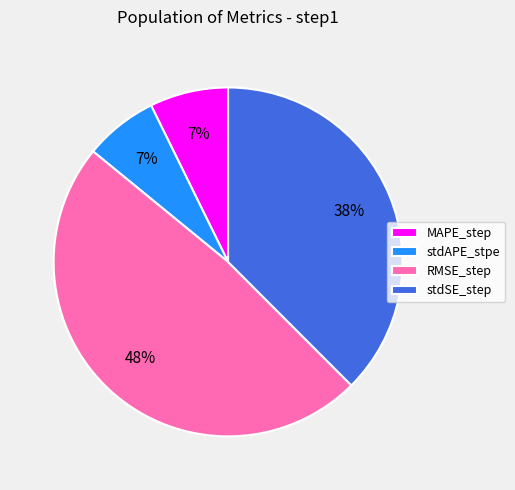

The MAPE_step slice represents 1% of the pie. True or false?

False